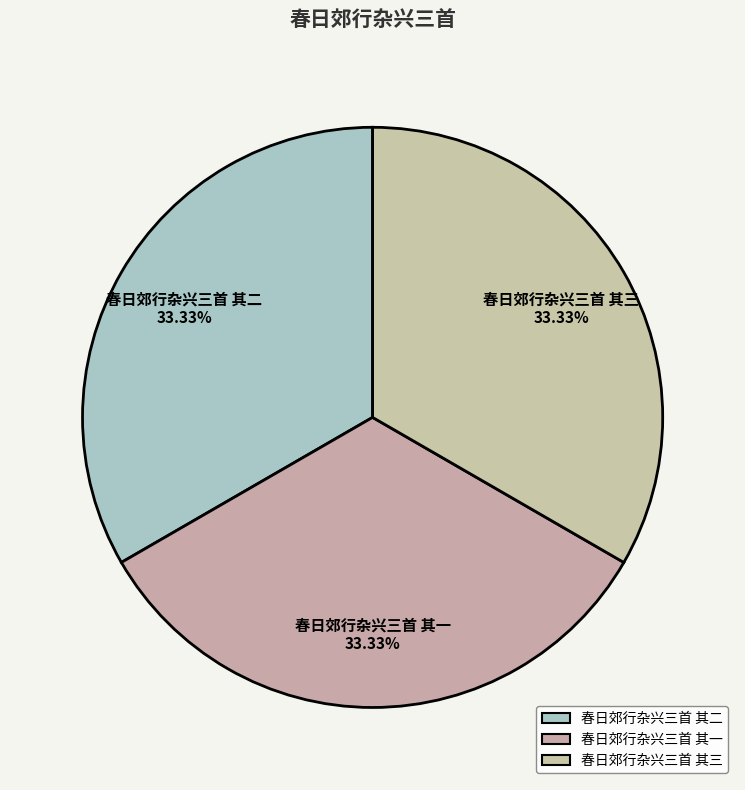

Count the number of slices in the pie.

3